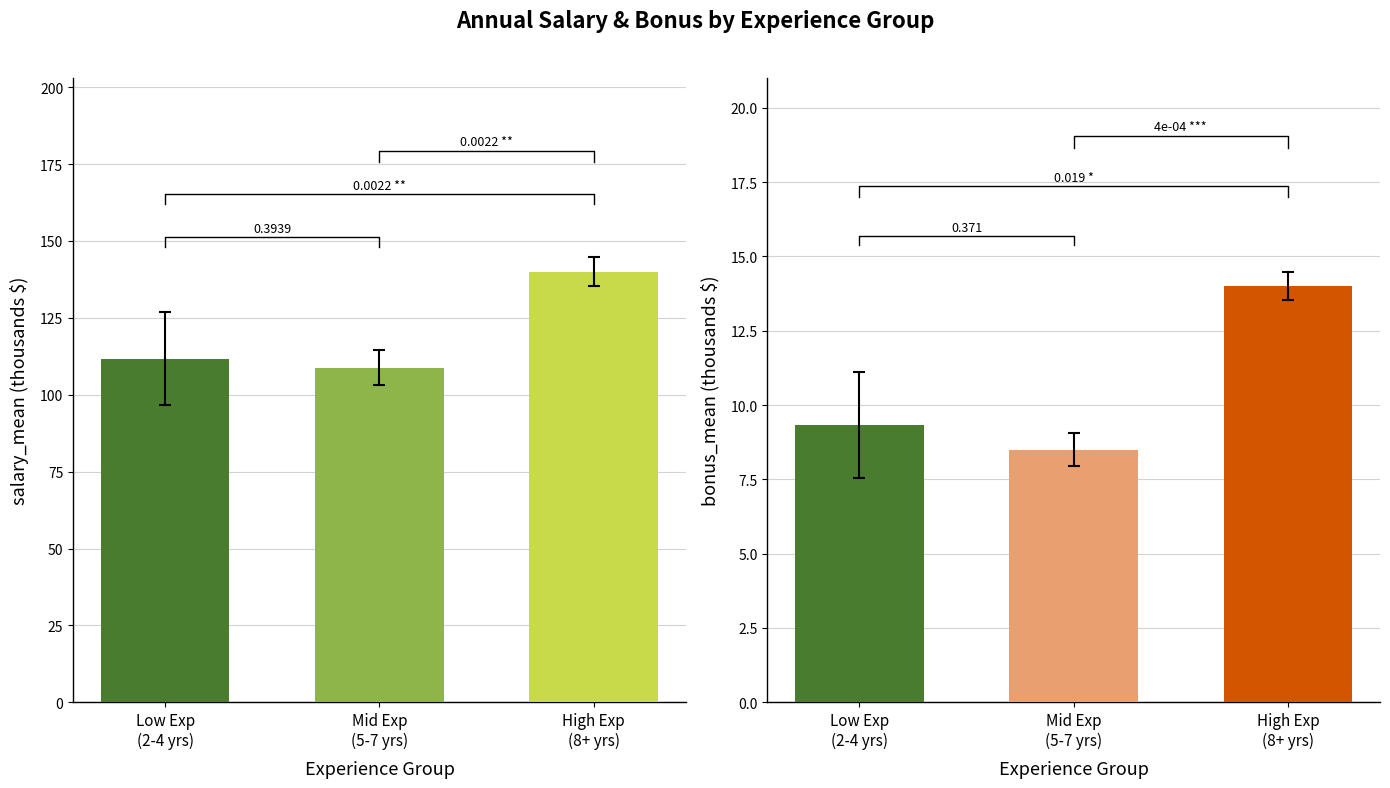

How many data points in Bonus Max are less than 9?

1